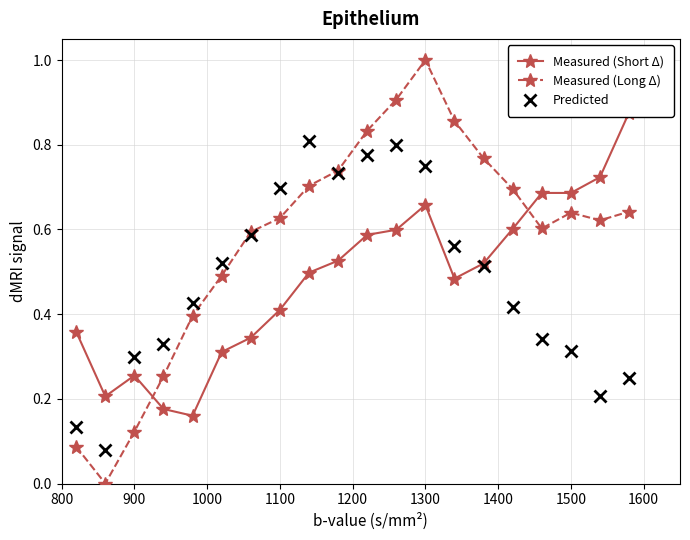

What is the value of the Predicted point at the 12th from the left?

0.8